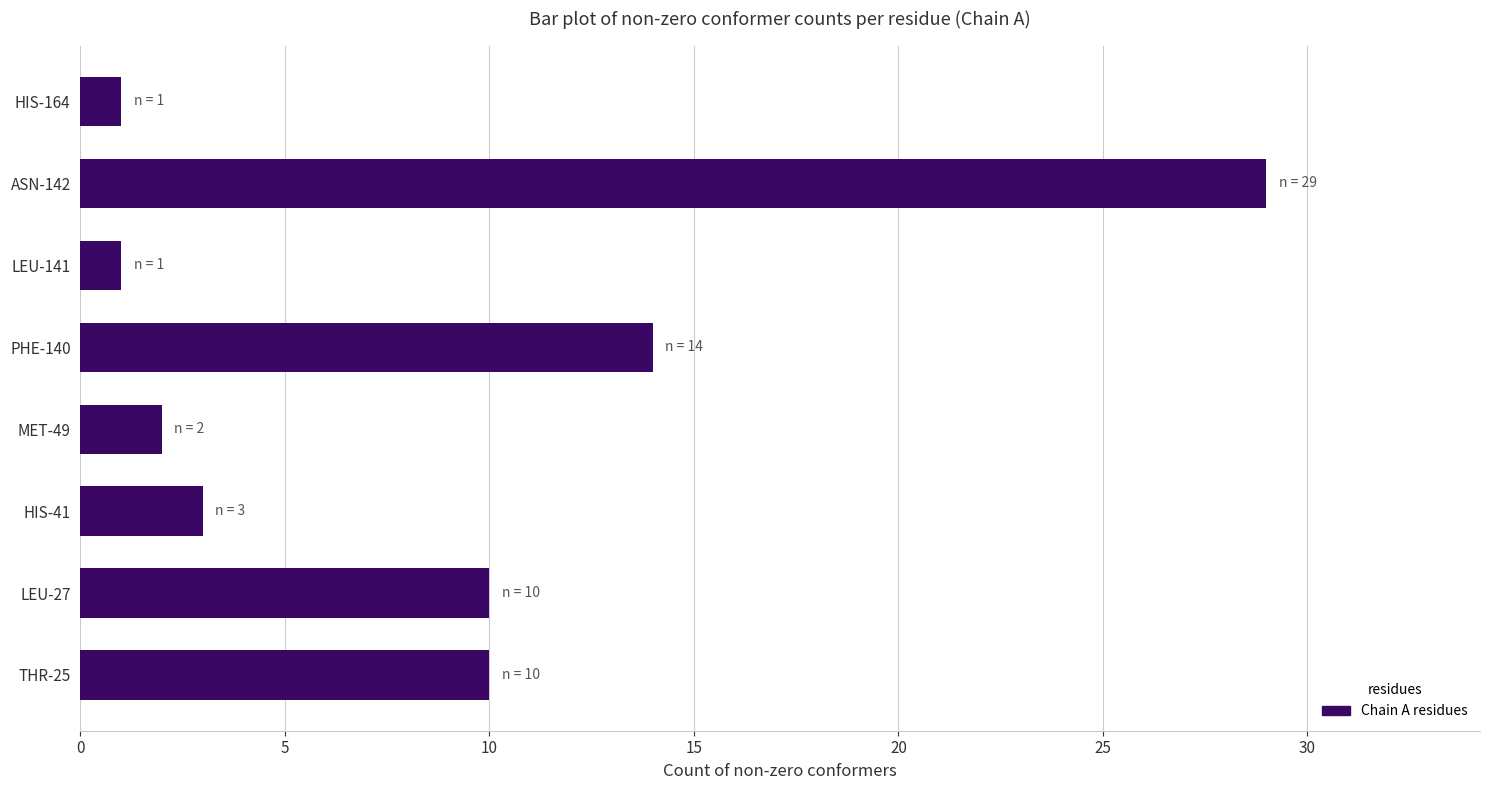

Does the chart contain any negative values?

No